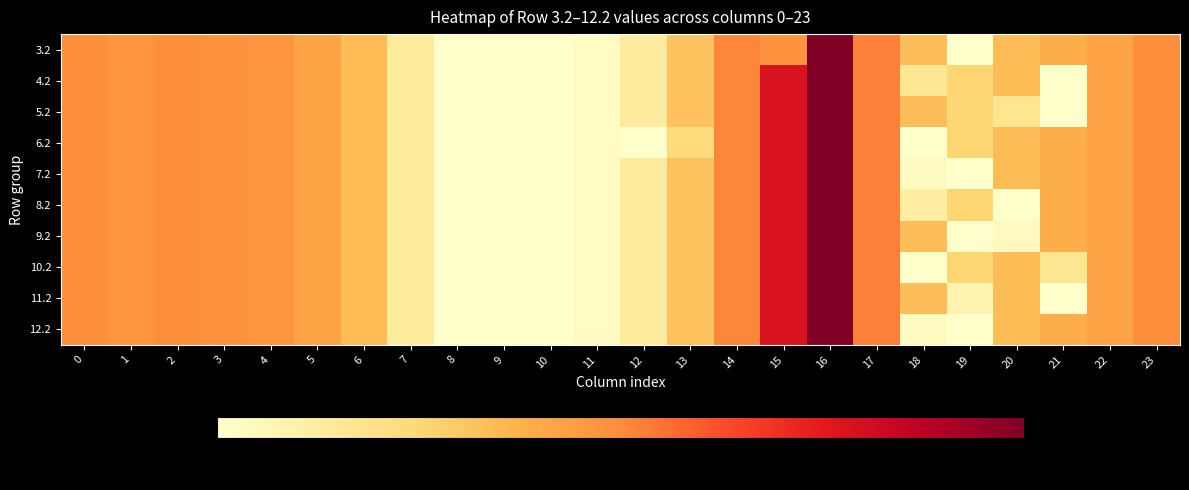

List the series in order of their peak value, lowest first.

3.2, 4.2, 5.2, 6.2, 7.2, 8.2, 9.2, 10.2, 11.2, 12.2